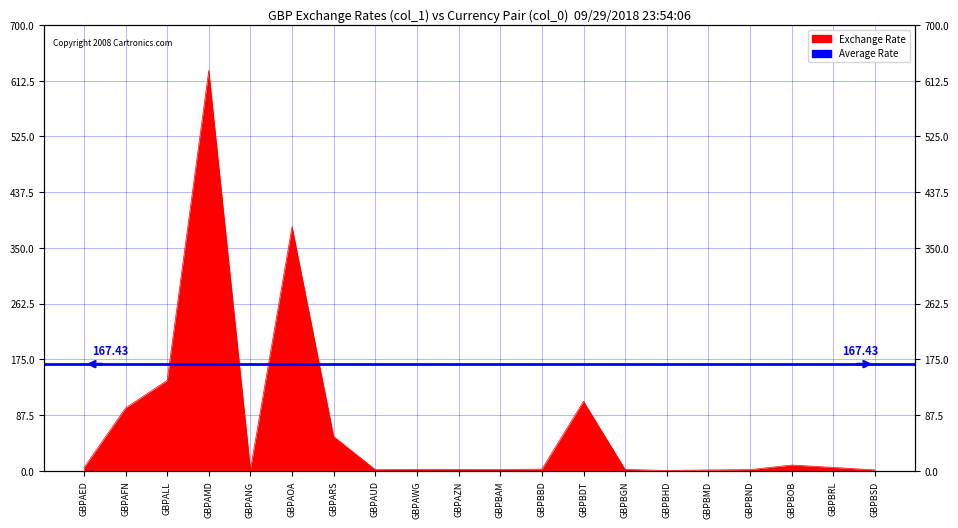

What is the value of the 20th point from the left?

1.3